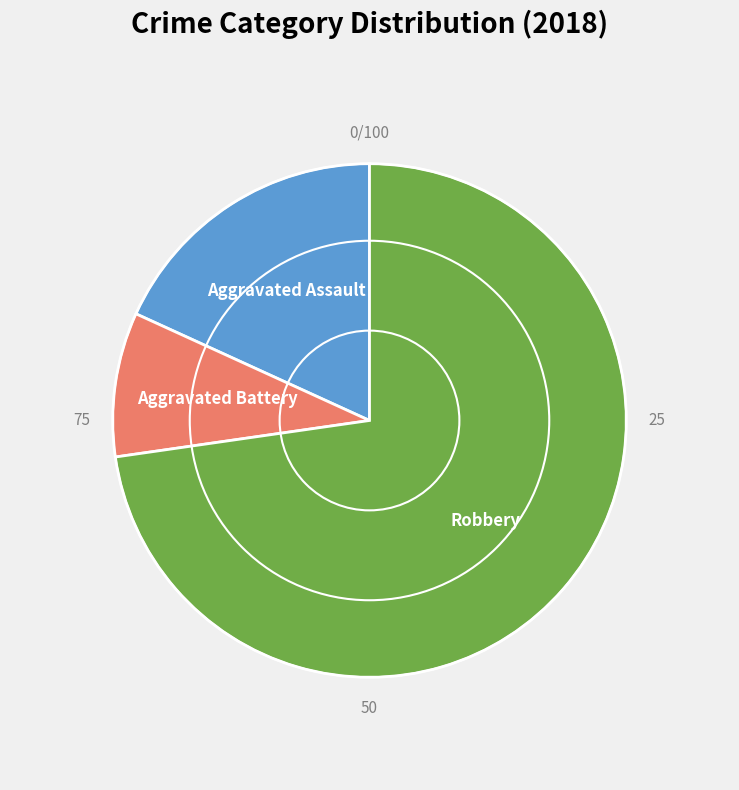

How many segments does this pie chart have?

3